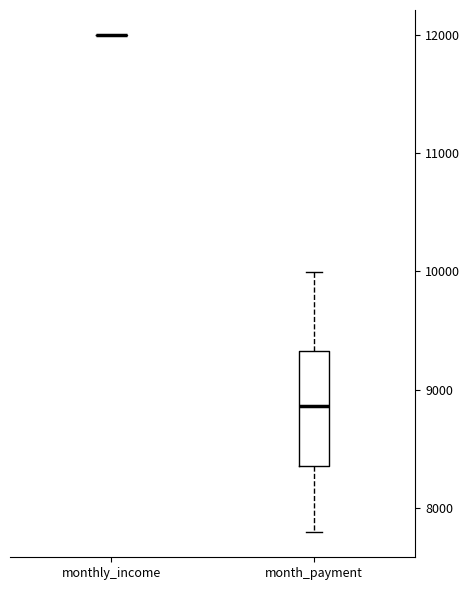

Comparing the boxes themselves (not the whiskers), which one is the tallest?

month_payment